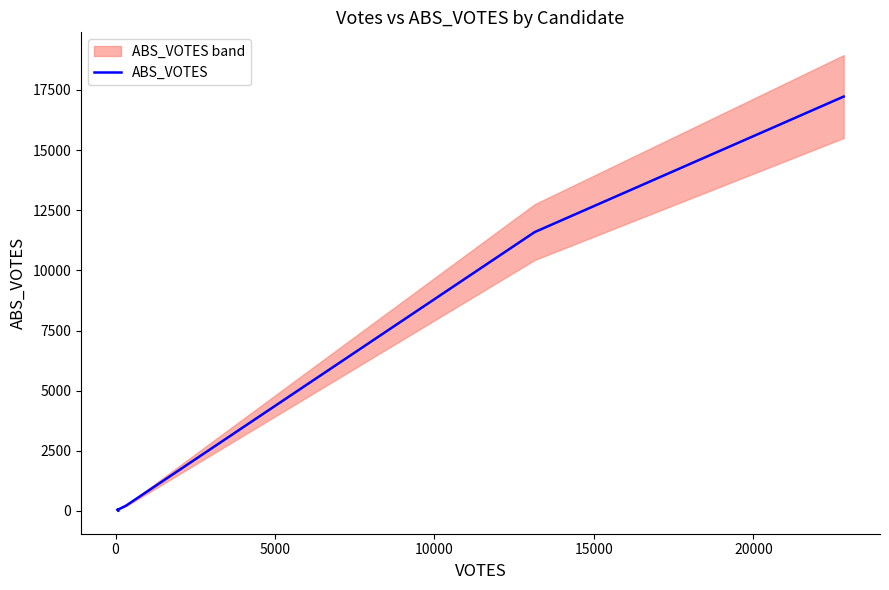

What is the label of the 4th point from the left?

10000